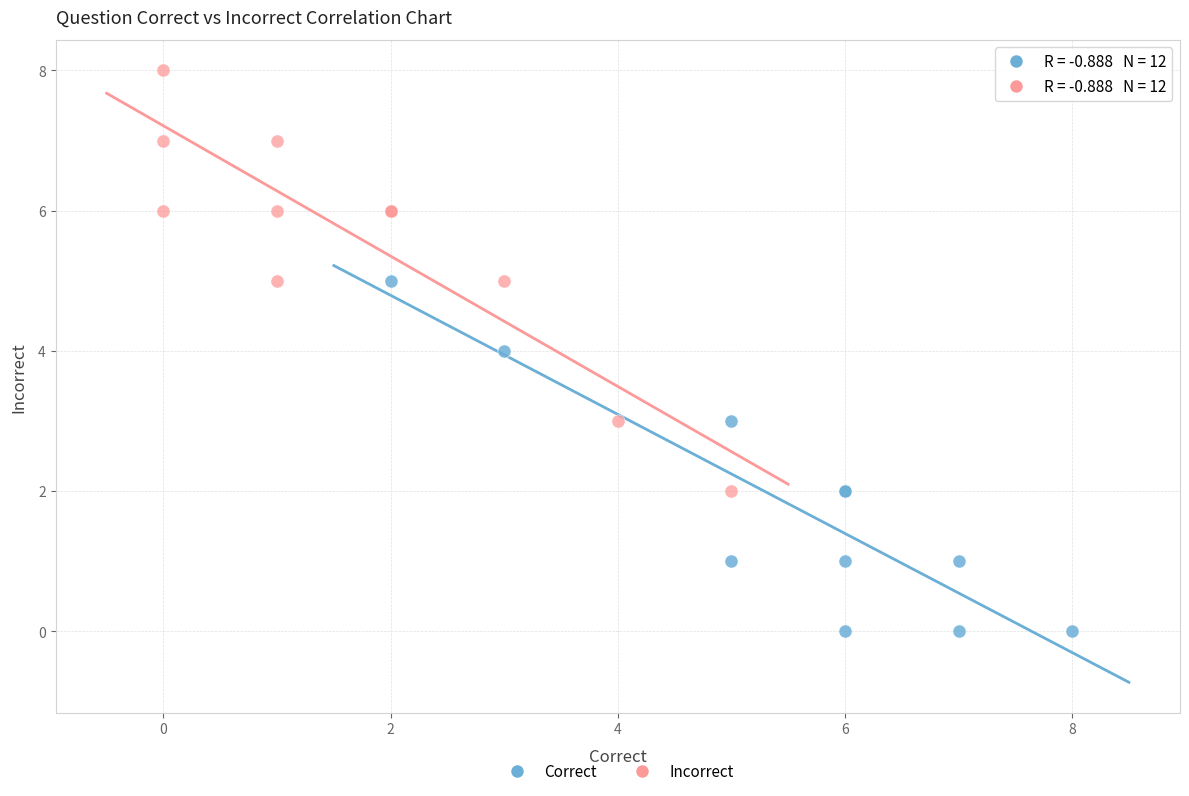

Which series contains the lowest Y value?

Correct